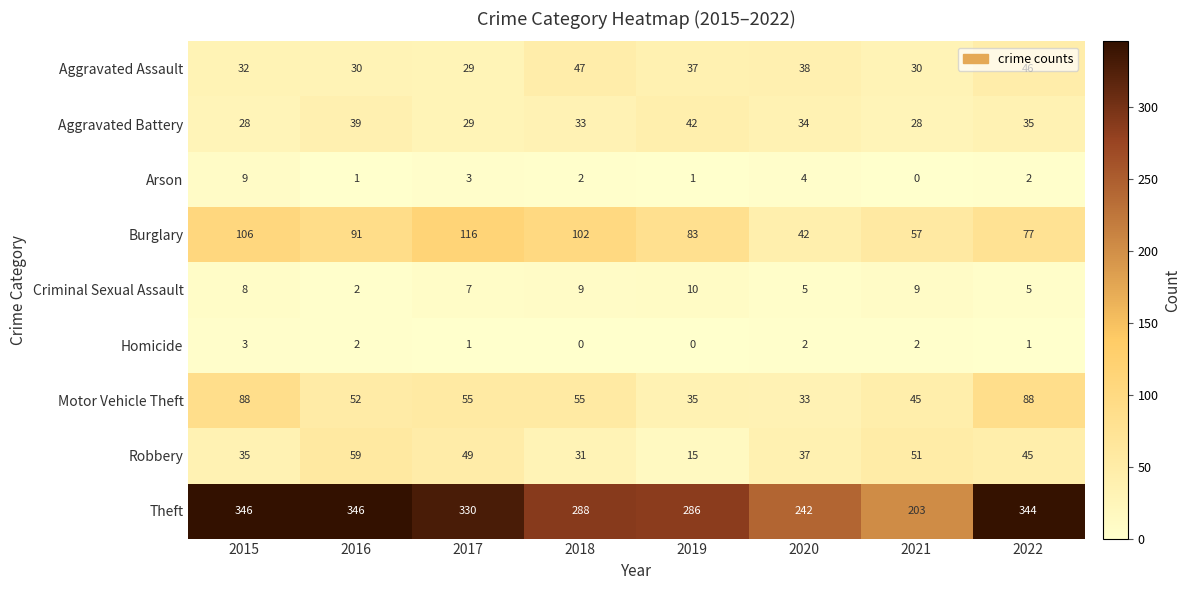

How many data points in Homicide are less than 2?

4